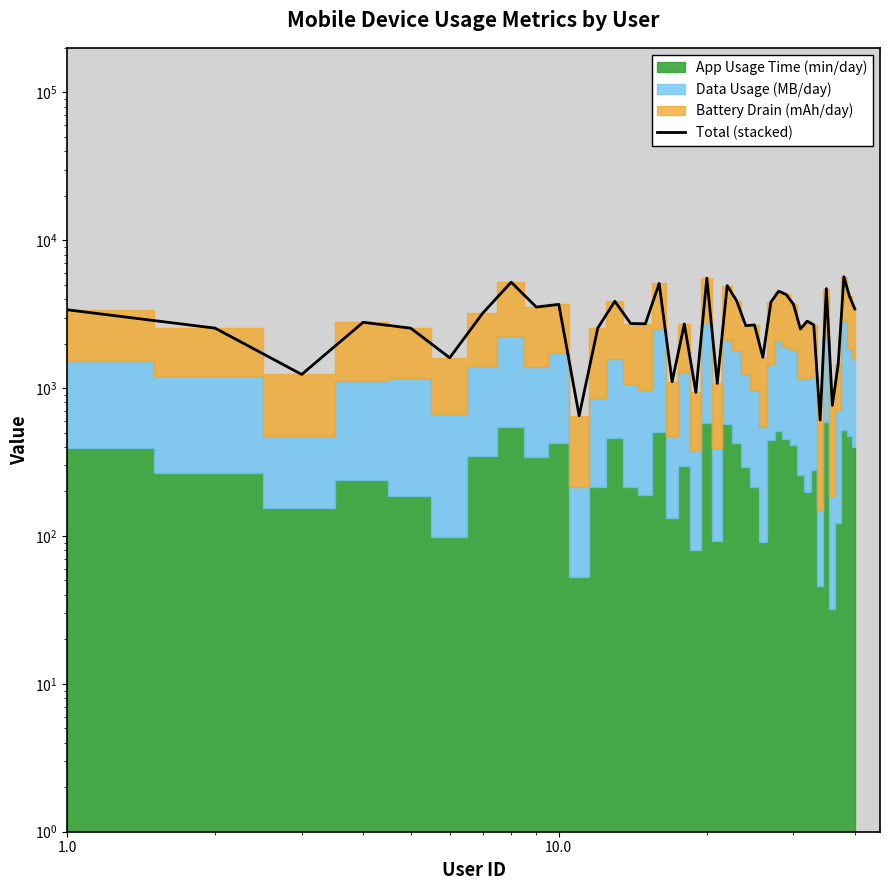

What is the difference between the maximum and minimum values?

5050